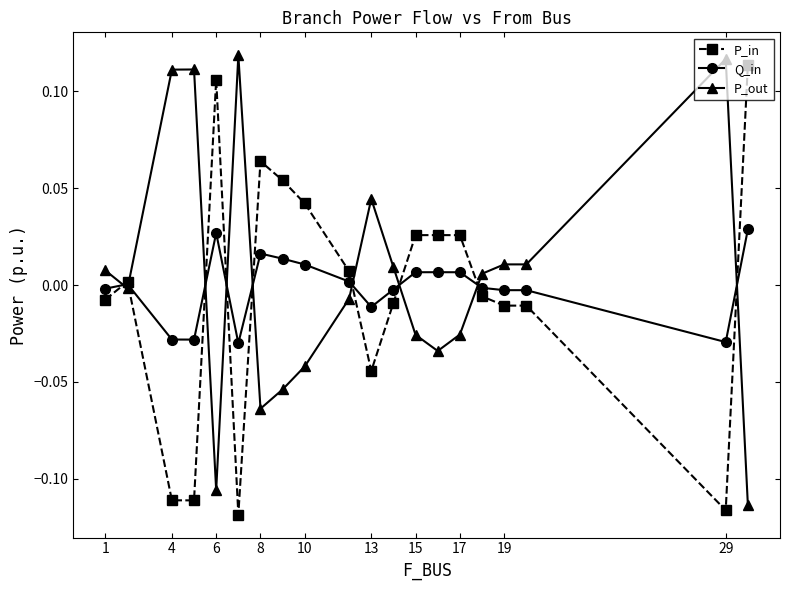

List the series in order of their overall mean, lowest first.

P_in, Q_in, P_out